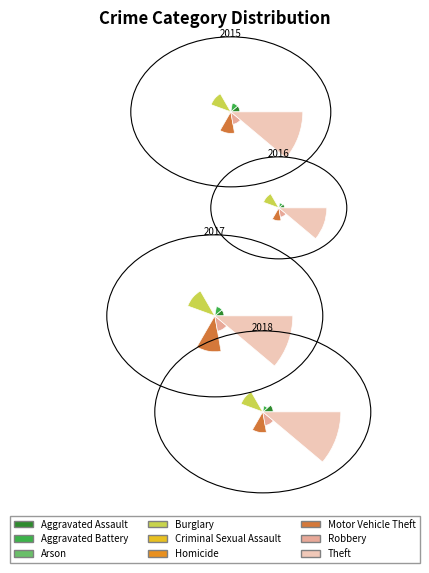

Does Aggravated Assault account for over 50% of the chart?

No